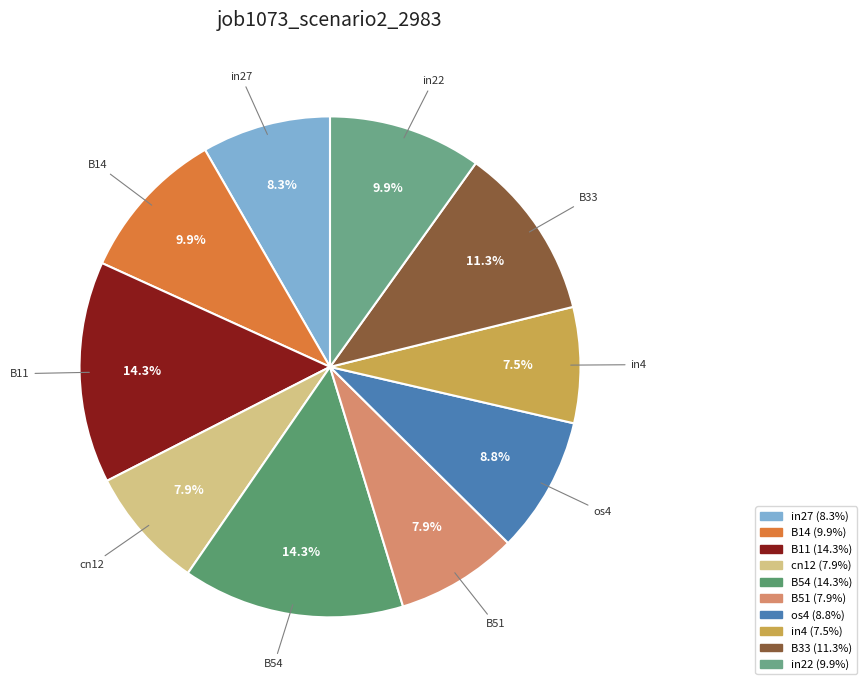

Is there a majority slice in this chart?

No